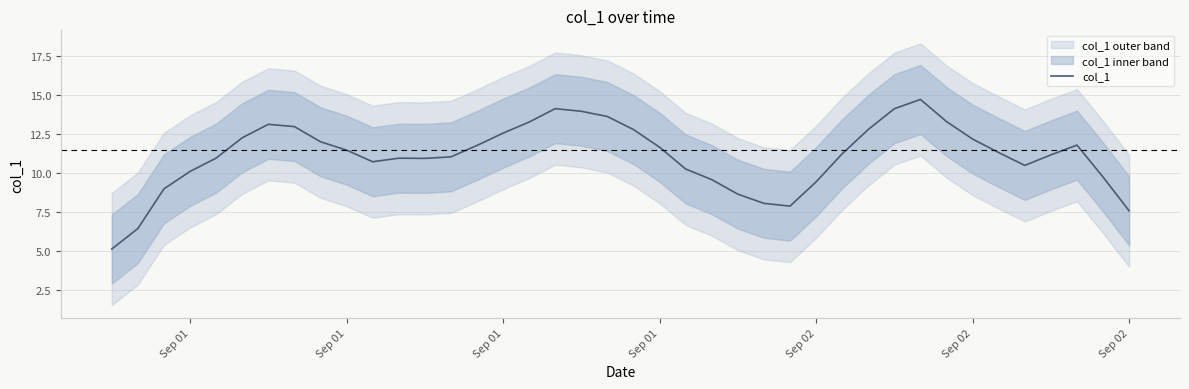

The chart shows a value of 7.3 at 30. True or false?

False